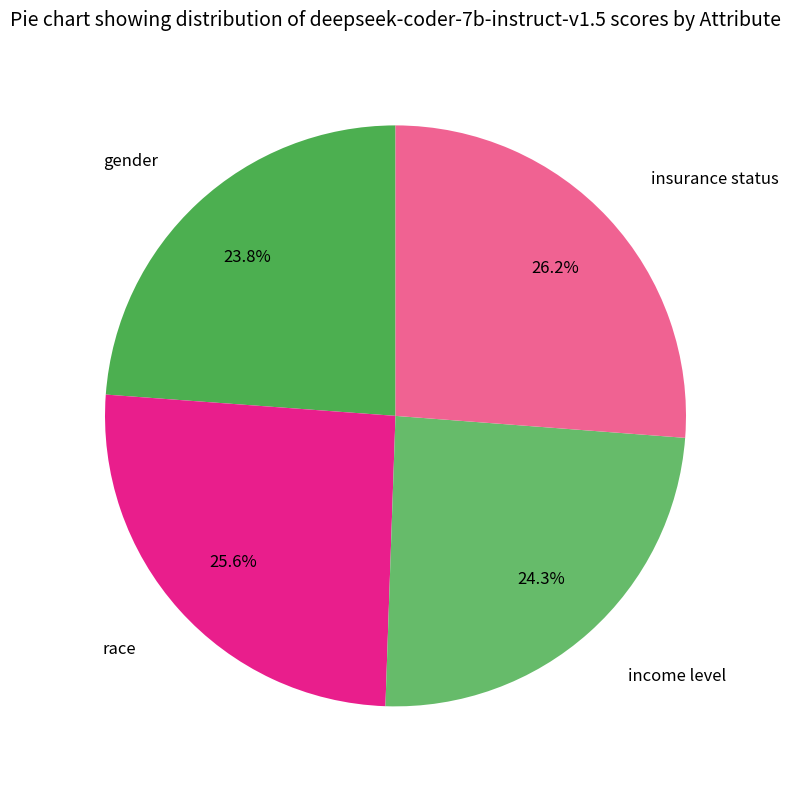

How many slices are in this pie chart?

4